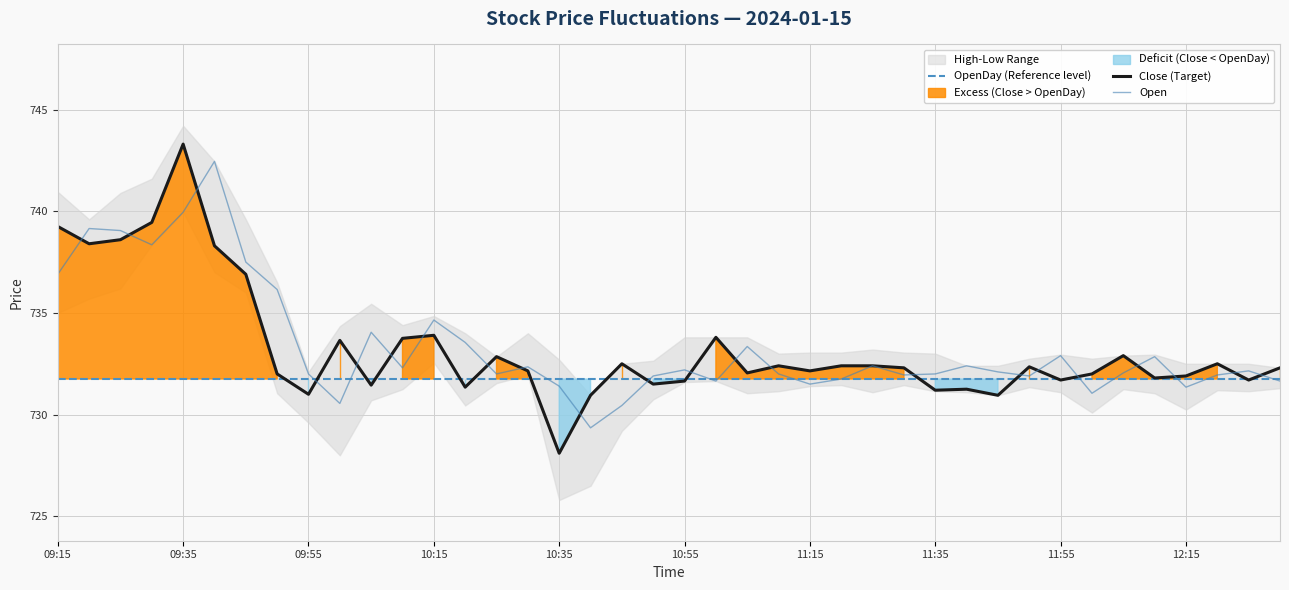

The Close (Target) series shows 1315.8 at 11. True or false?

False